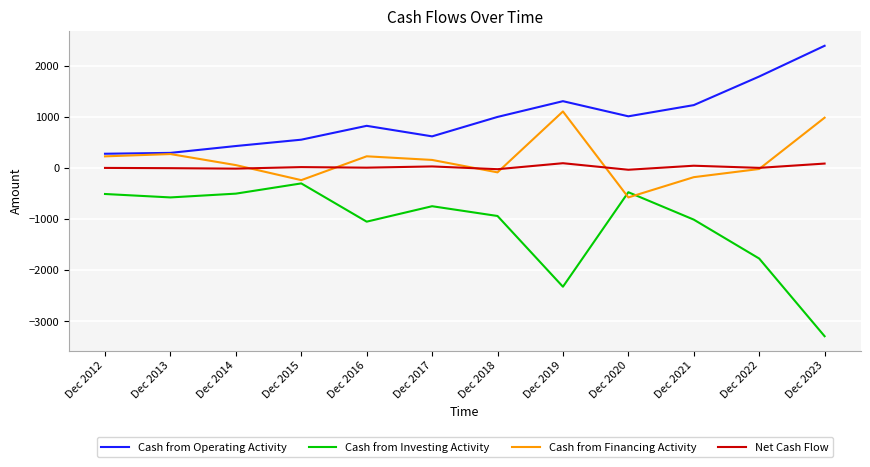

What is the minimum value for Cash from Financing Activity?

-574